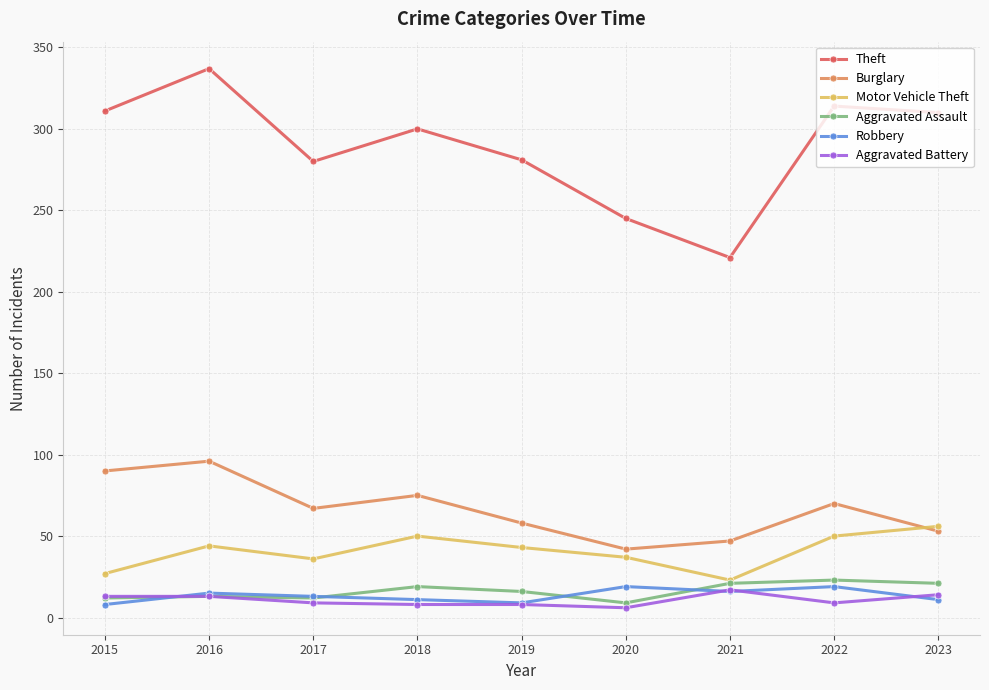

How many data points does each series have?

9